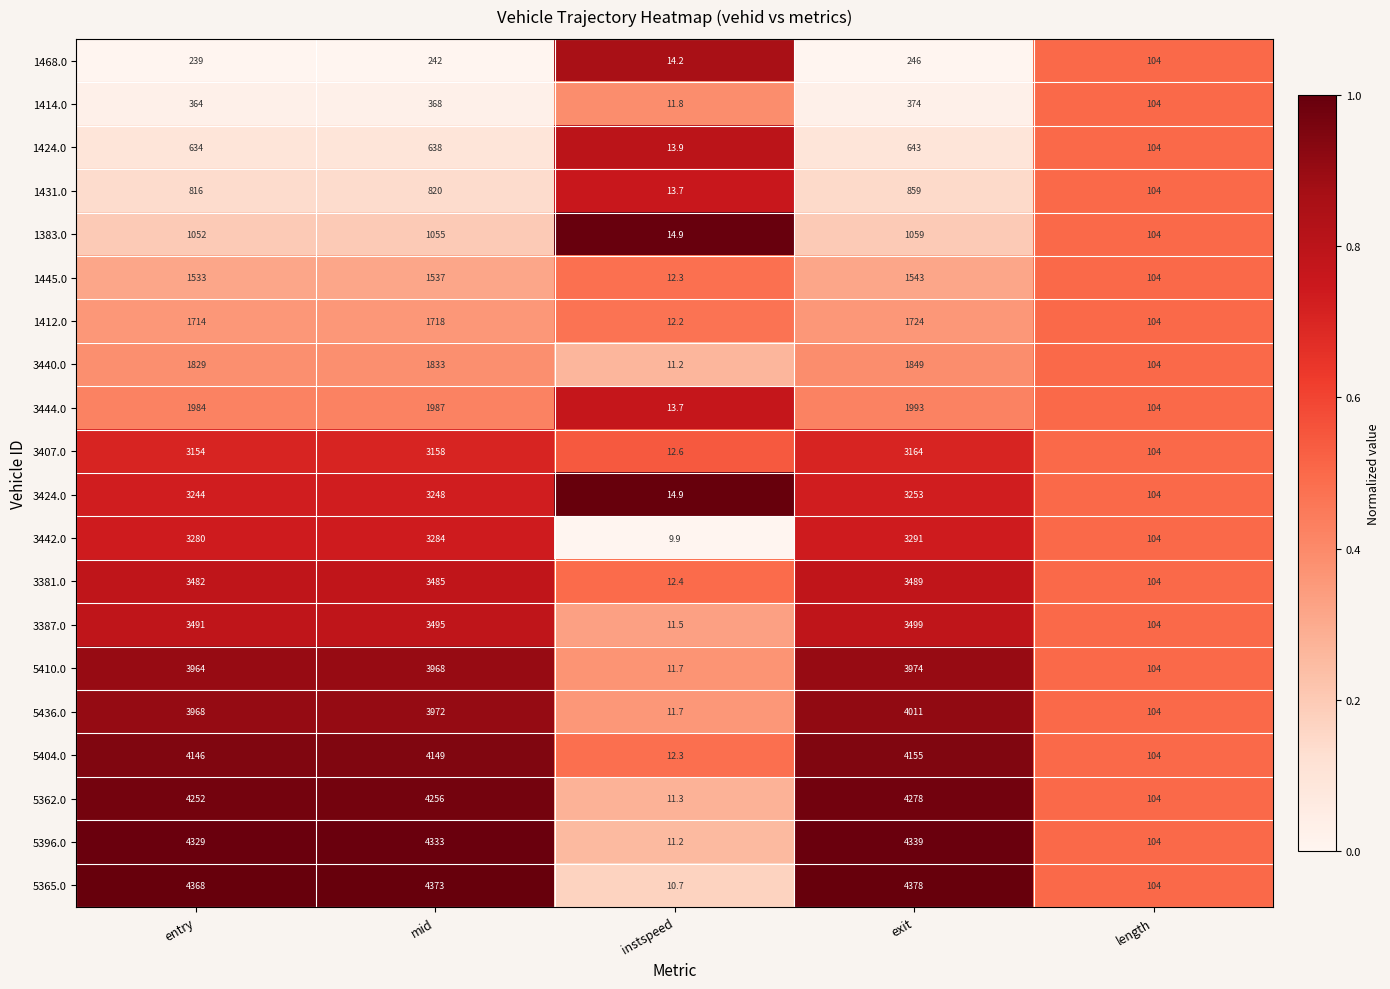

What is the sum of the 5362.0 values at mid and exit?

8534.0